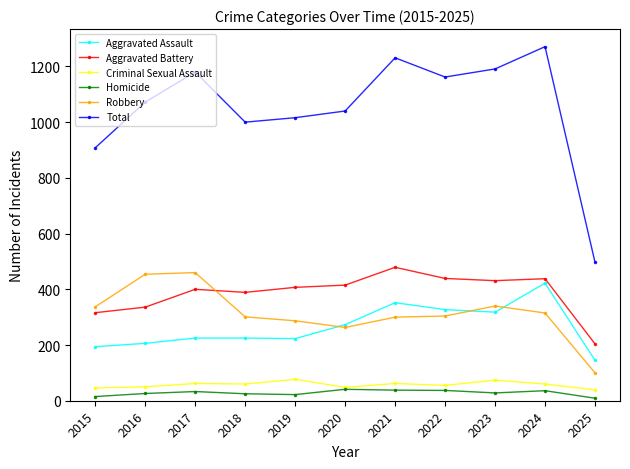

What is the value of the Homicide point at the 5th from the left?

22